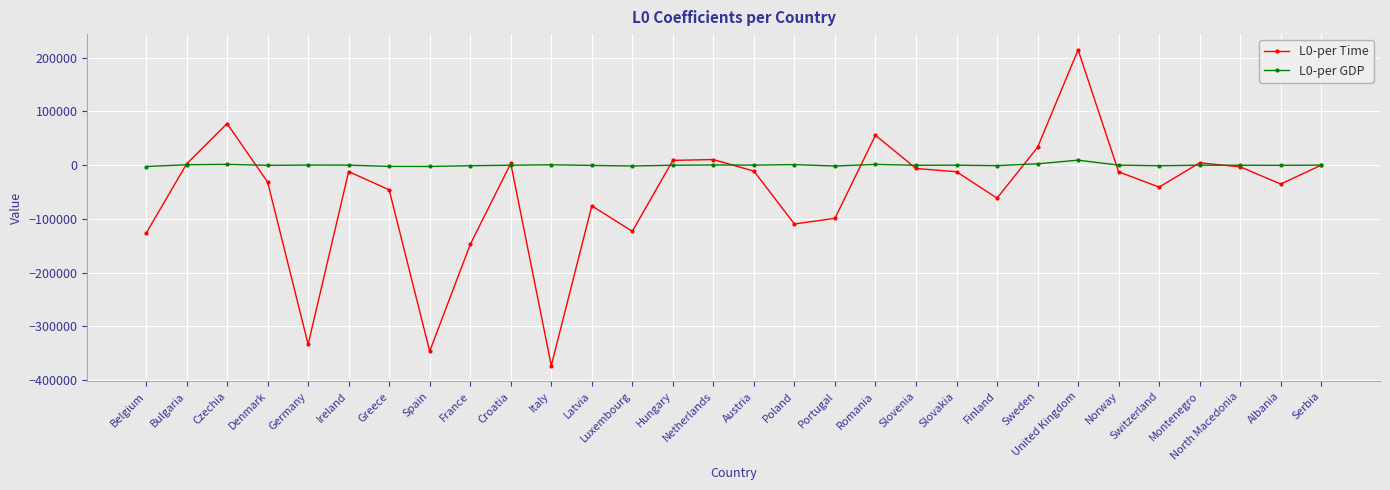

Is this an area chart (filled region under the line)?

No